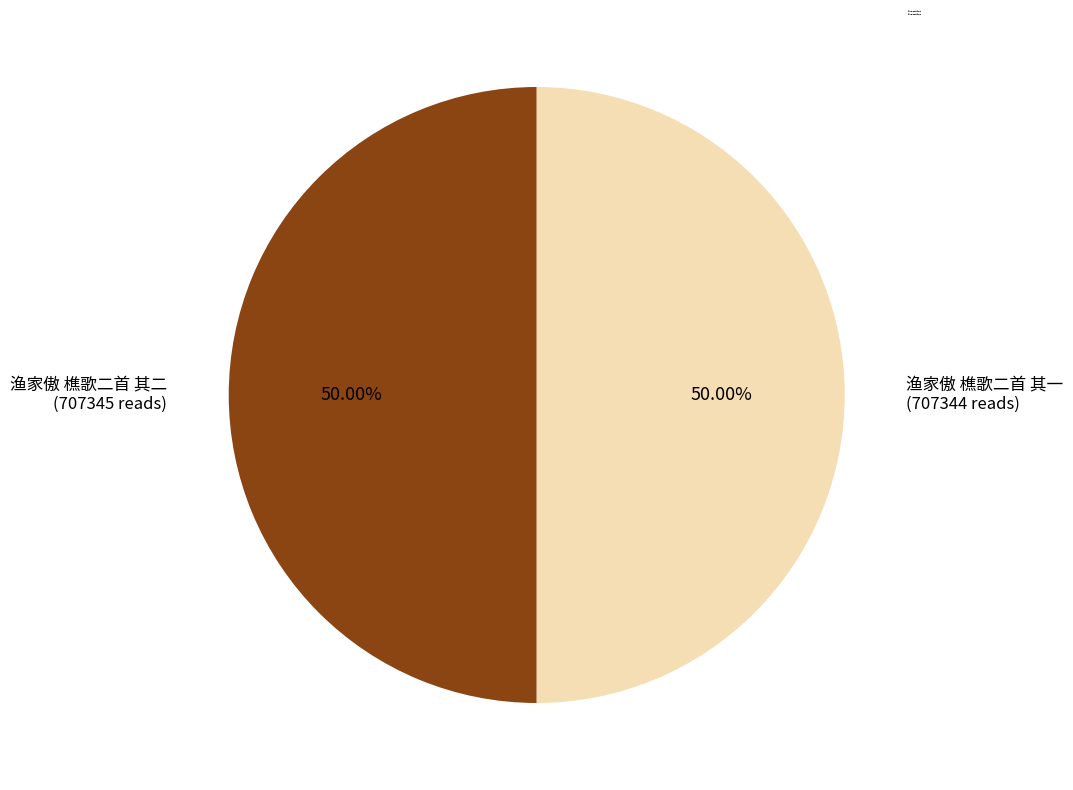

The 渔家傲 樵歌二首 其二 slice represents 37% of the pie. True or false?

False